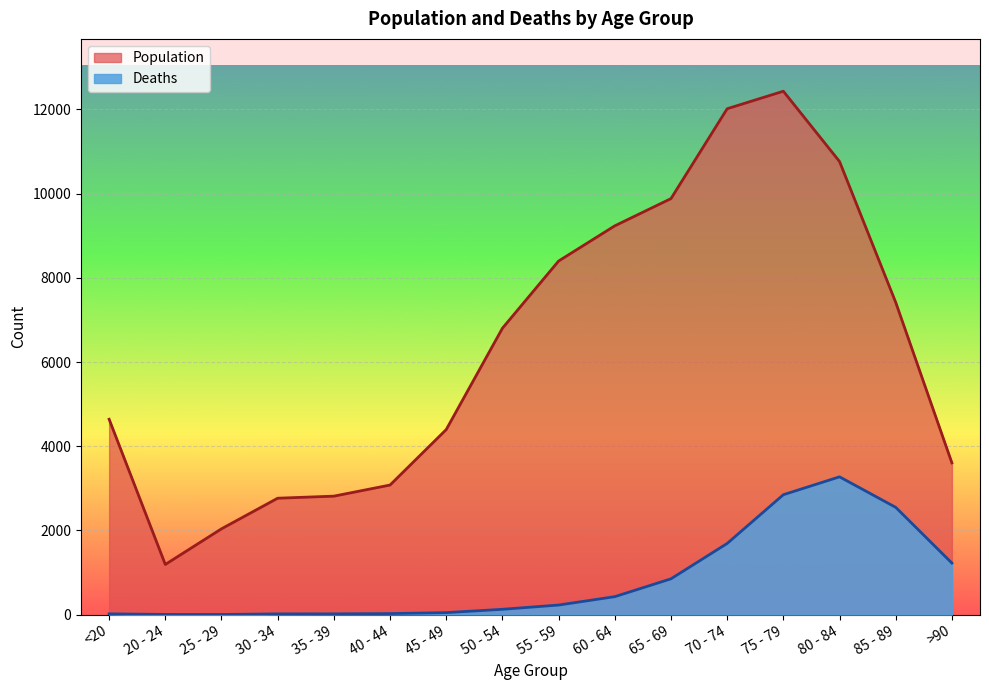

What is the label of the 13th point from the right?

30 - 34